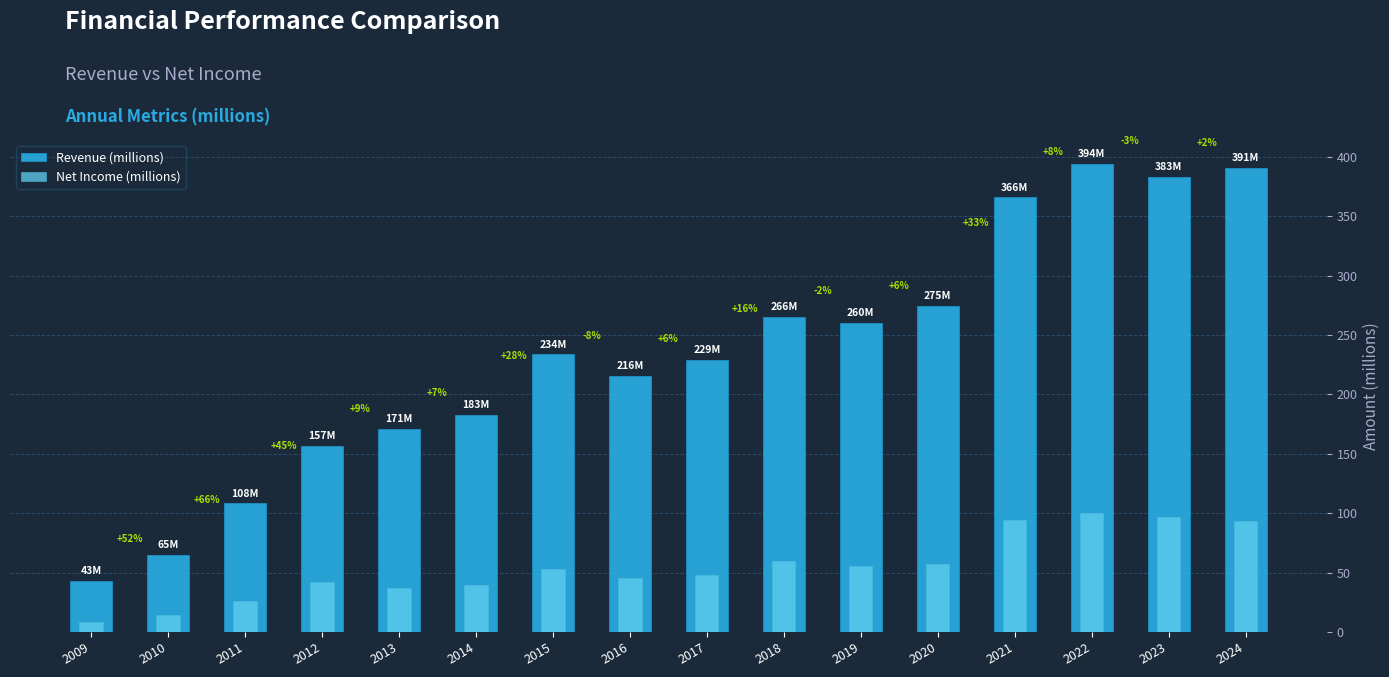

Reading left to right, transcribe all the data shown in this chart.

Revenue (millions): 2009=42.9	2010=65.2	2011=108.2	2012=156.5	2013=170.9	2014=182.8	2015=233.7	2016=215.6	2017=229.2	2018=265.6	2019=260.2	2020=274.5	2021=365.8	2022=394.3	2023=383.3	2024=391.0
Net Income (millions): 2009=8.2	2010=14.0	2011=25.9	2012=41.7	2013=37.0	2014=39.5	2015=53.4	2016=45.7	2017=48.4	2018=59.5	2019=55.3	2020=57.4	2021=94.7	2022=99.8	2023=97.0	2024=93.7